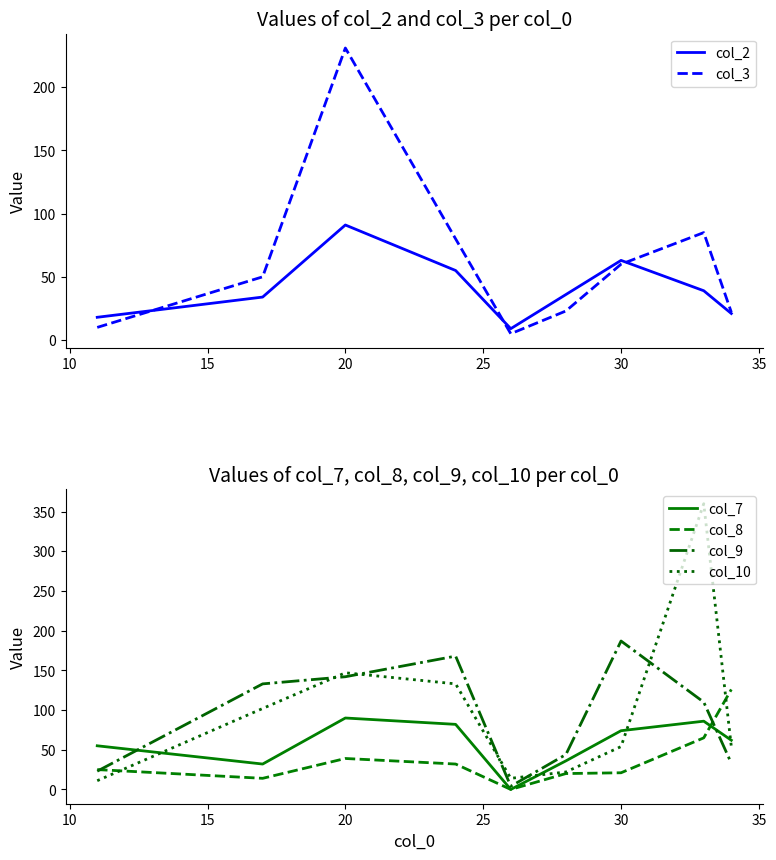

True or false: col_9 has a value of 108 at 30.

False